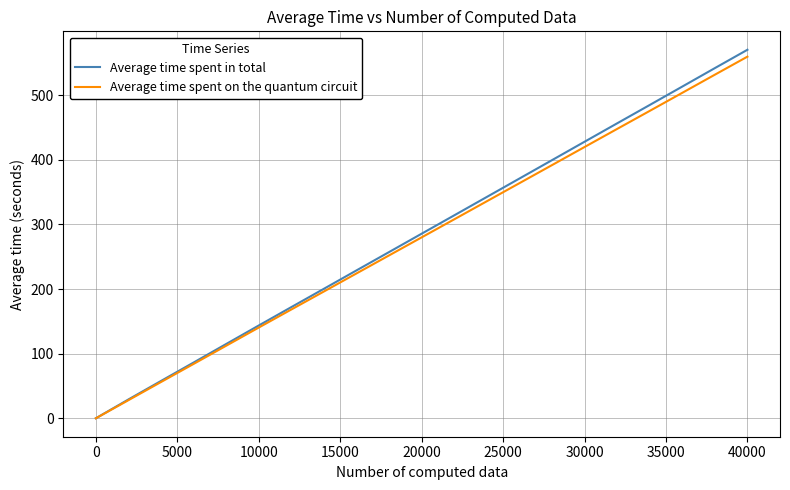

What is the maximum value for Average time spent in total?

570.2